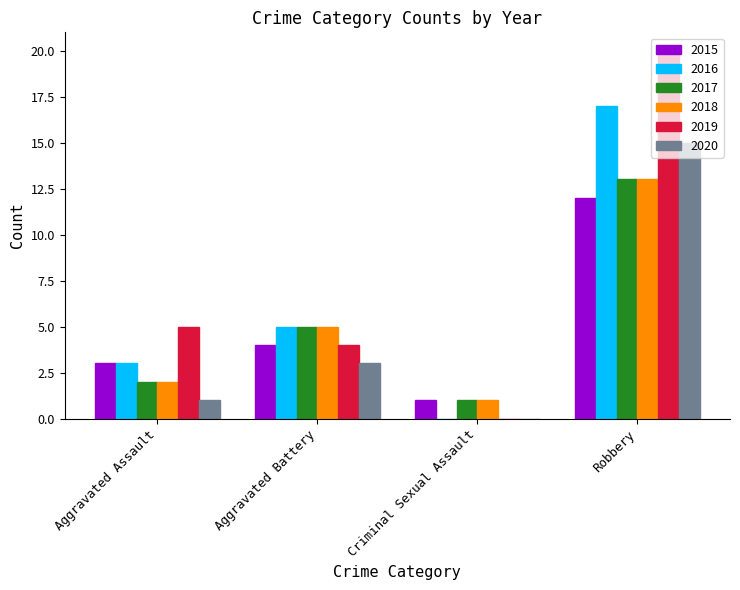

The 2020 series shows 0 at Criminal Sexual Assault. True or false?

True